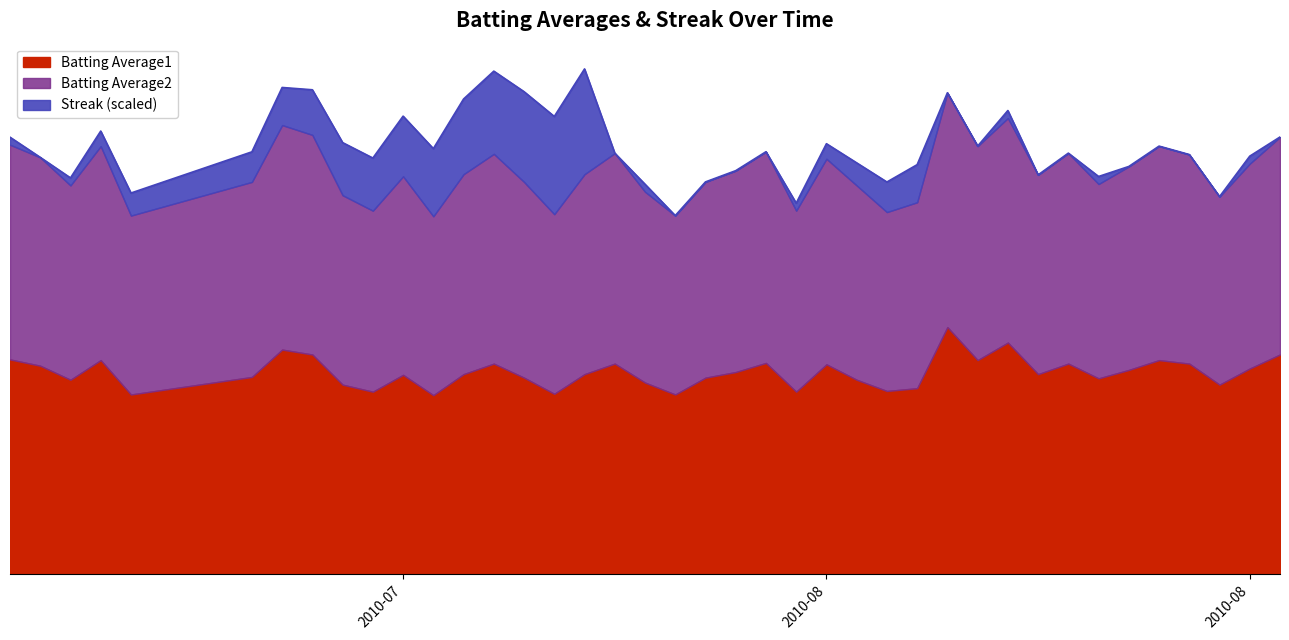

What is the difference between the second highest and second lowest values in the Batting Average2 series?

0.1